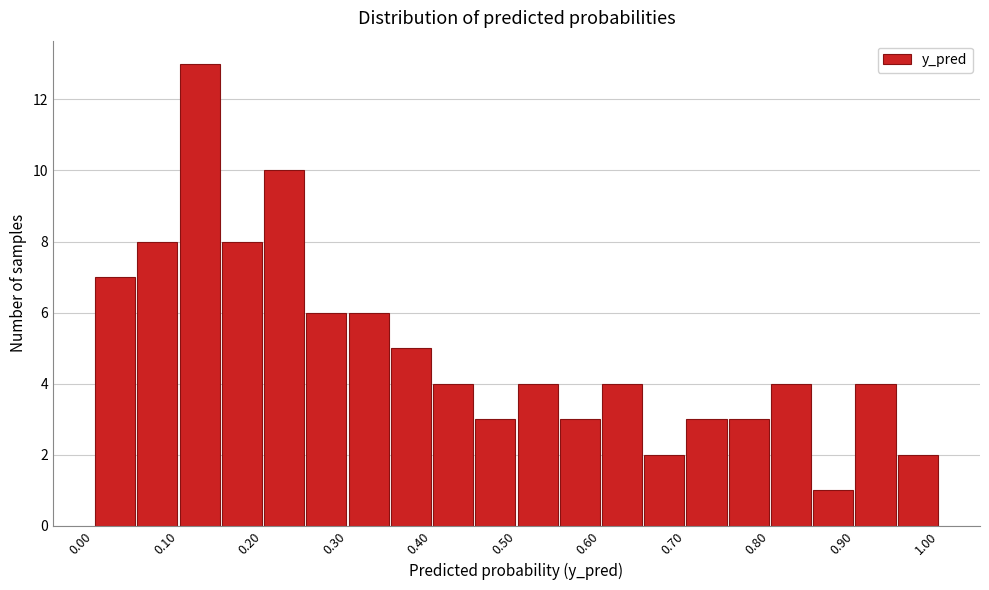

Reading left to right, list every bar in this chart as the range it spans on the x-axis followed by its height. The values are not printed on the chart, so give them approximately, as read against the axis.

0.00 to 0.05: 7
0.05 to 0.10: 8
0.10 to 0.15: 13
0.15 to 0.20: 8
0.20 to 0.25: 10
0.25 to 0.30: 6
0.30 to 0.35: 6
0.35 to 0.40: 5
0.40 to 0.45: 4
0.45 to 0.50: 3
0.50 to 0.55: 4
0.55 to 0.60: 3
0.60 to 0.65: 4
0.65 to 0.70: 2
0.70 to 0.75: 3
0.75 to 0.80: 3
0.80 to 0.85: 4
0.85 to 0.90: 1
0.90 to 0.95: 4
0.95 to 1.00: 2